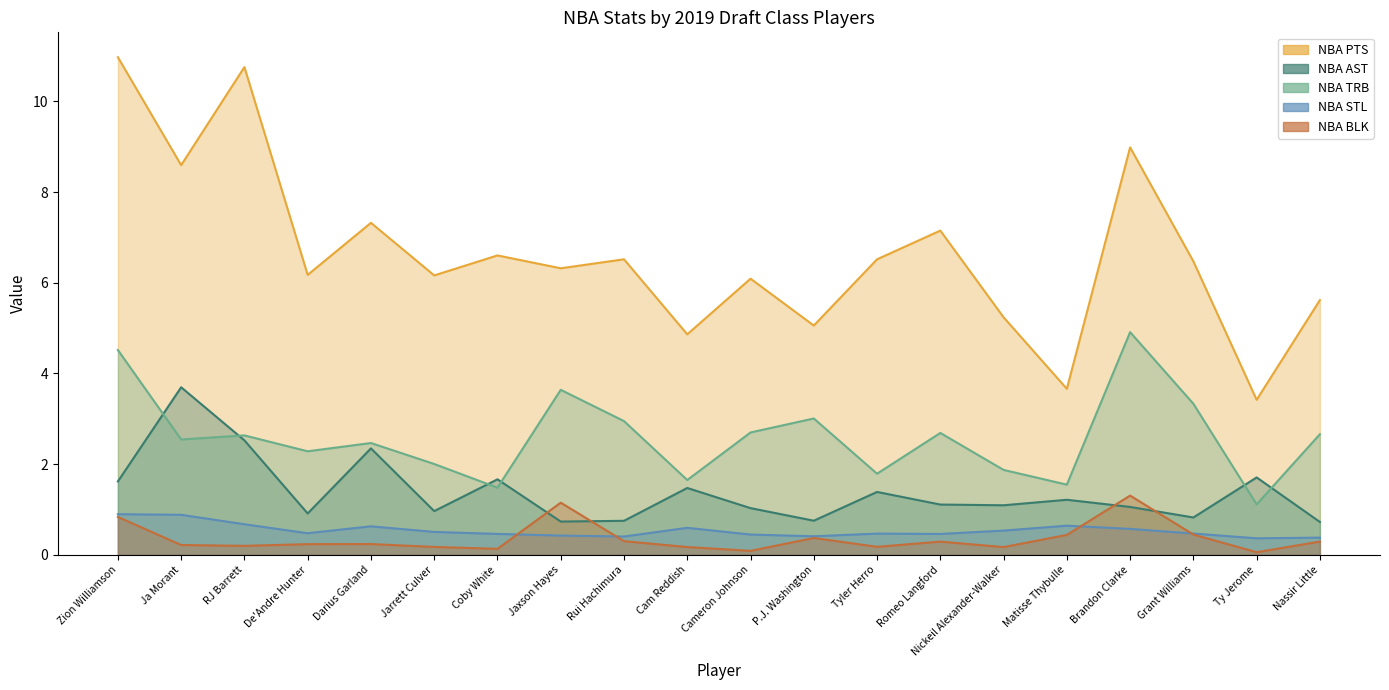

How many categories are shown in the chart?

20